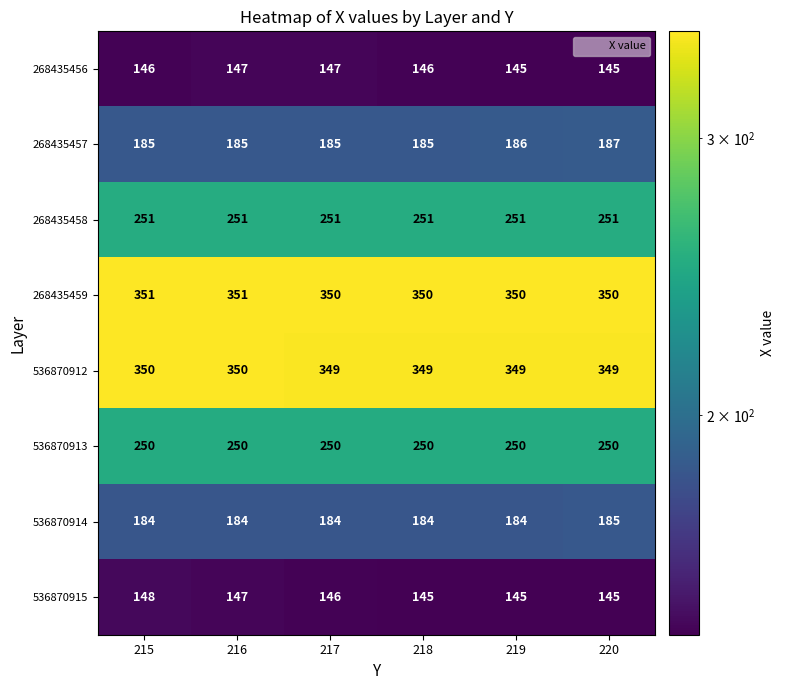

List the series in order of their peak value, lowest first.

268435456, 536870915, 536870914, 268435457, 536870913, 268435458, 536870912, 268435459